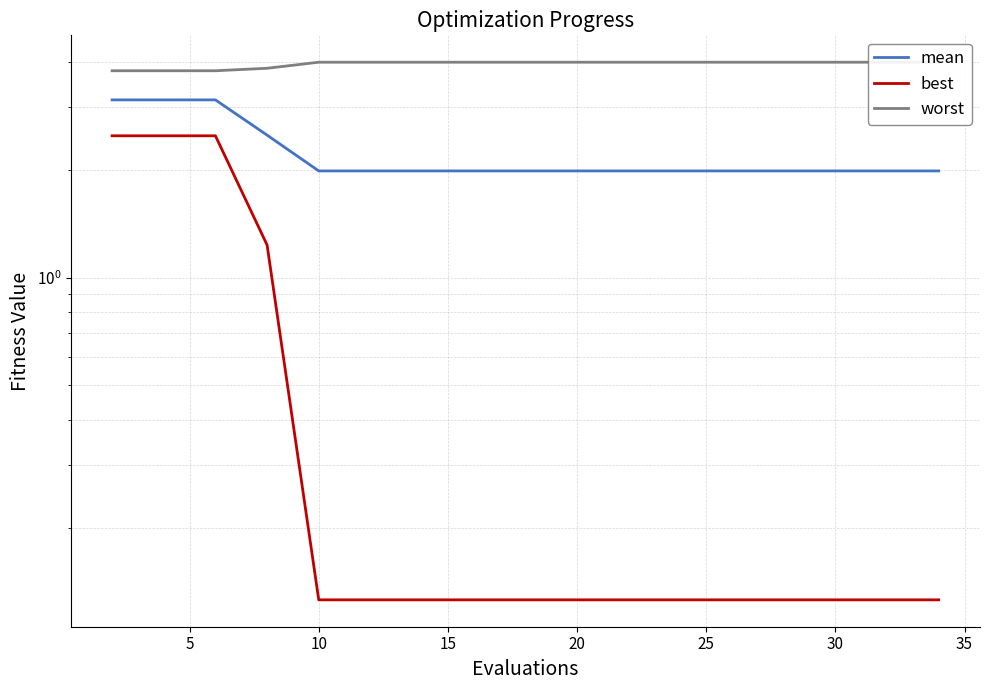

What is the difference between the highest and lowest values at 10?

1.3